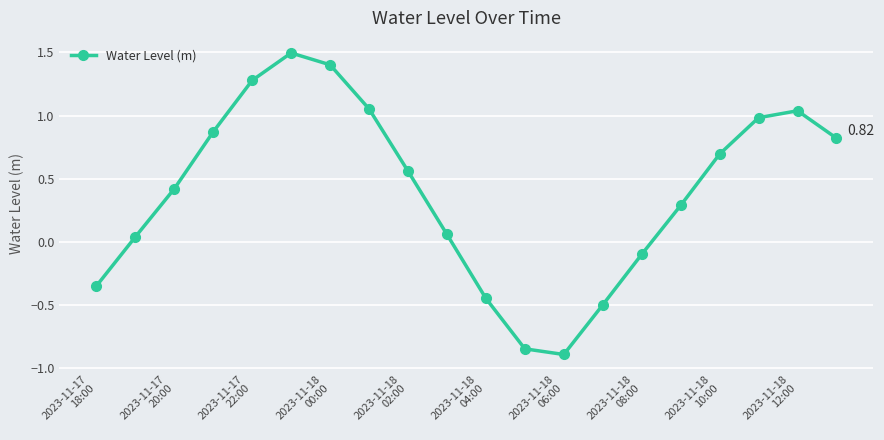

How many interior local peaks (higher than both neighbors) does the data have?

2